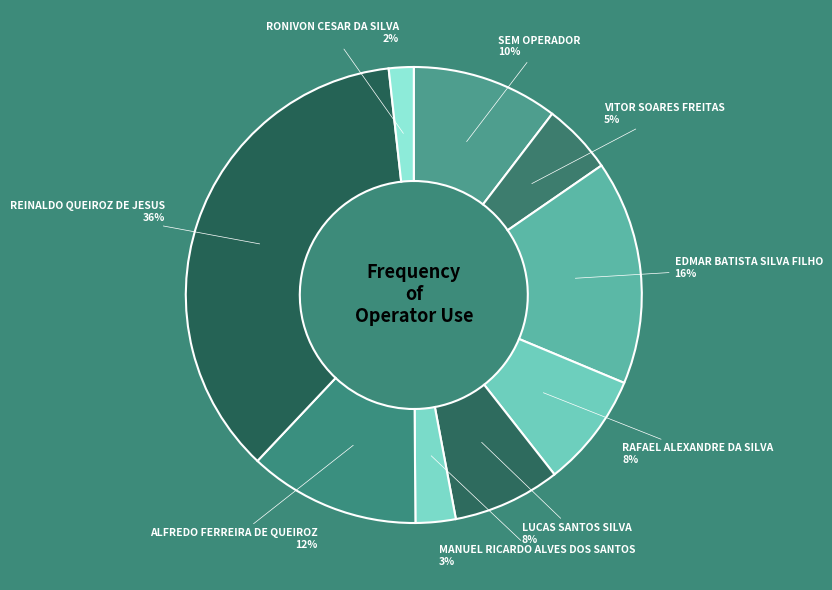

Is it true that EDMAR BATISTA SILVA FILHO is 16% of the pie?

True